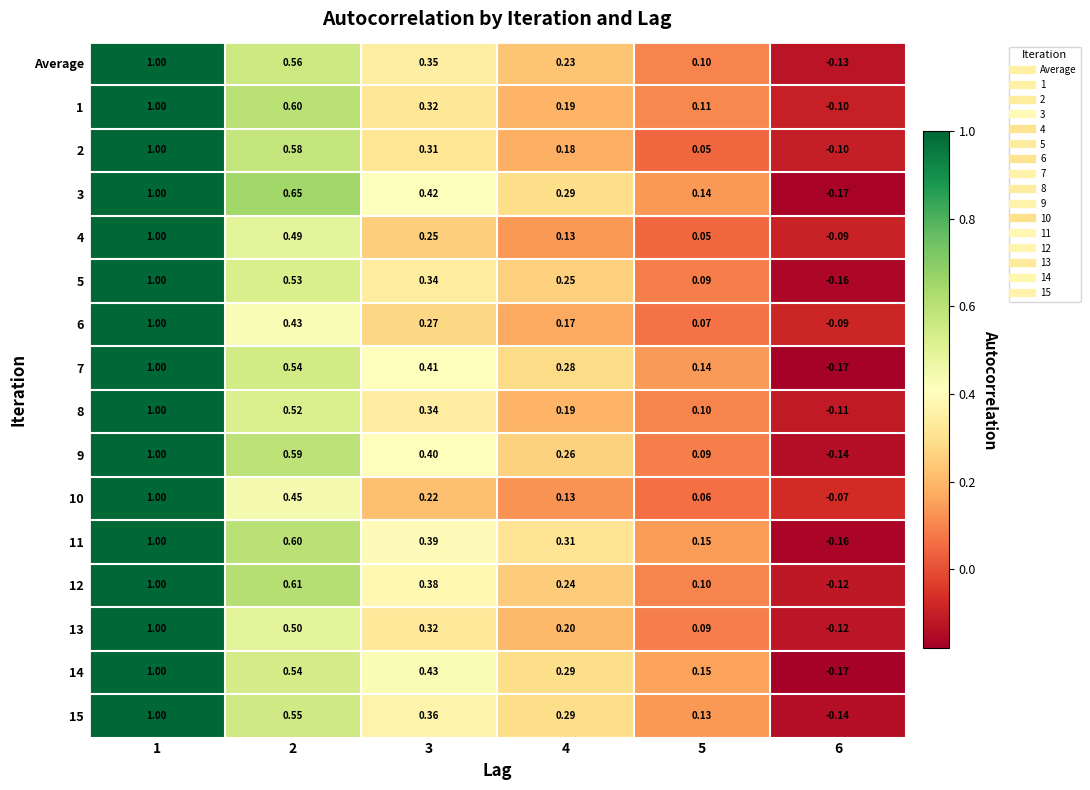

What is the total value across all series at 3?

5.5